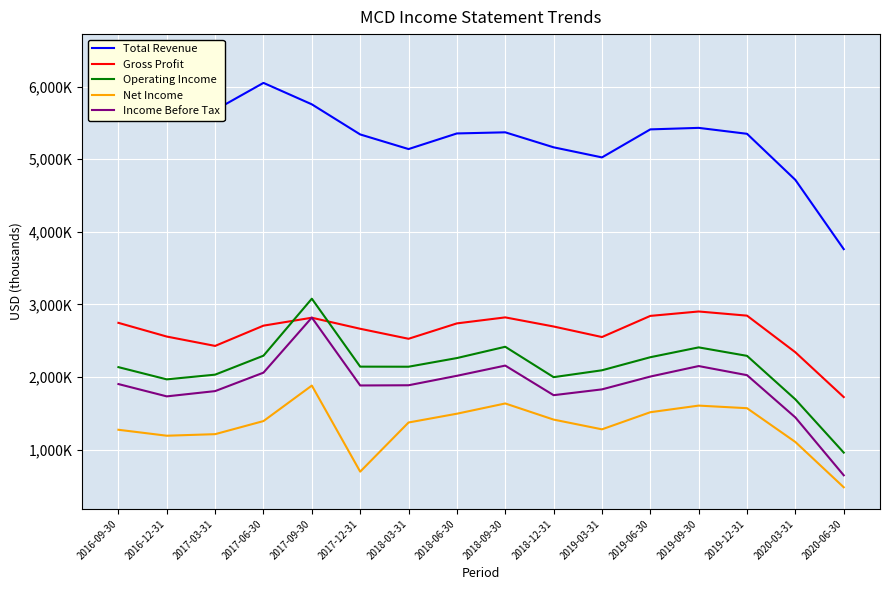

At which category is the sum across all series the highest?

2017-09-30